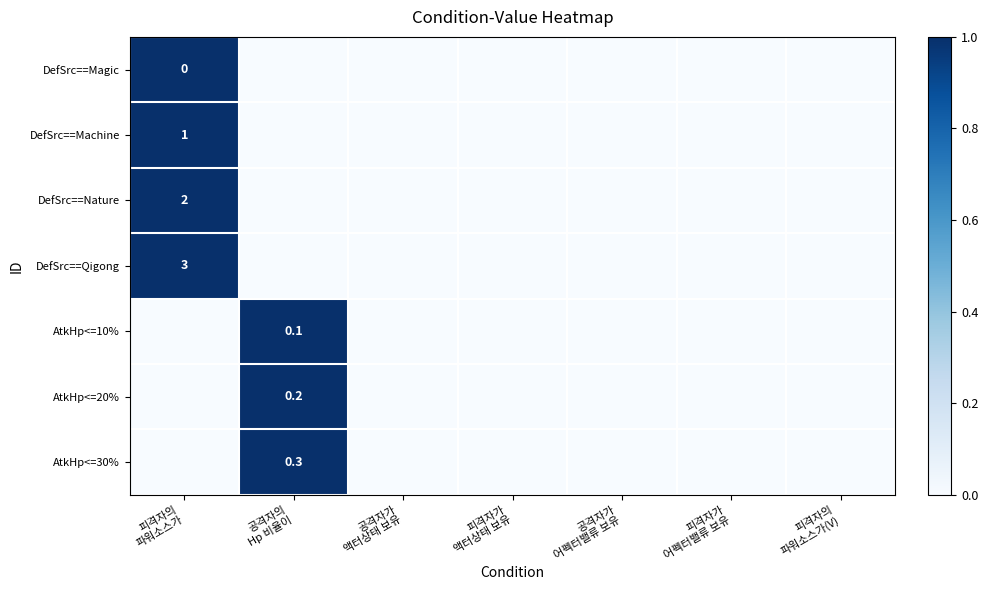

Where is DefSrc==Qigong nearest to the value 0?

공격자의 Hp 비율이